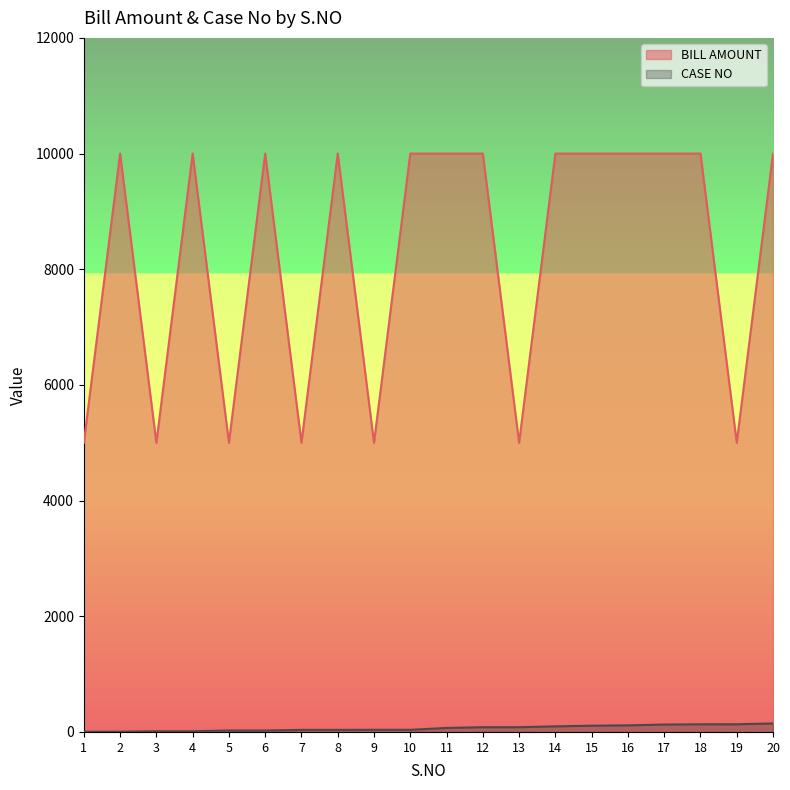

True or false: BILL AMOUNT and CASE NO intersect in this chart.

False